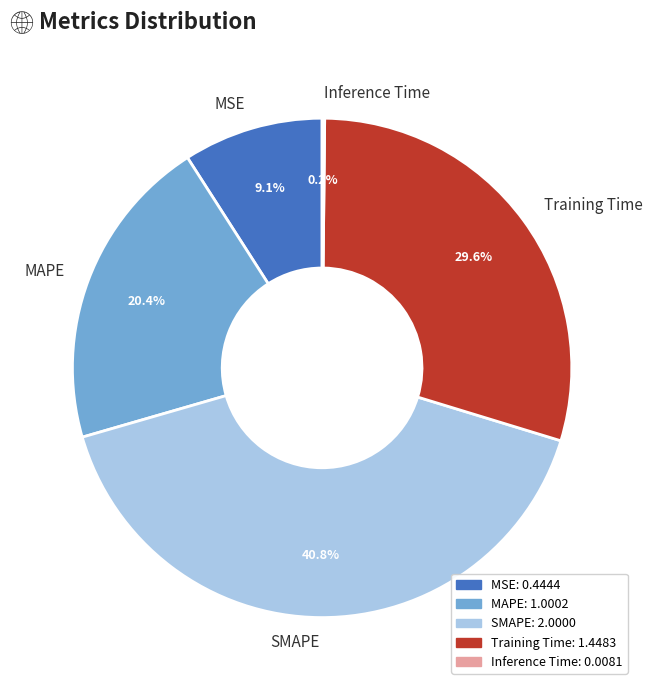

What is the total percentage of MAPE and MSE?

29.5%